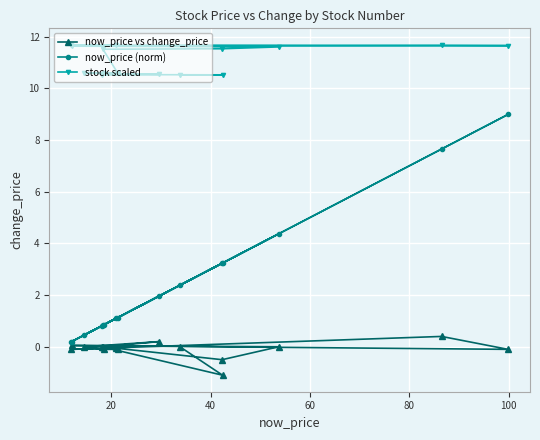

Rank the series by their maximum value, from highest to lowest.

stock scaled, now_price (norm), now_price vs change_price